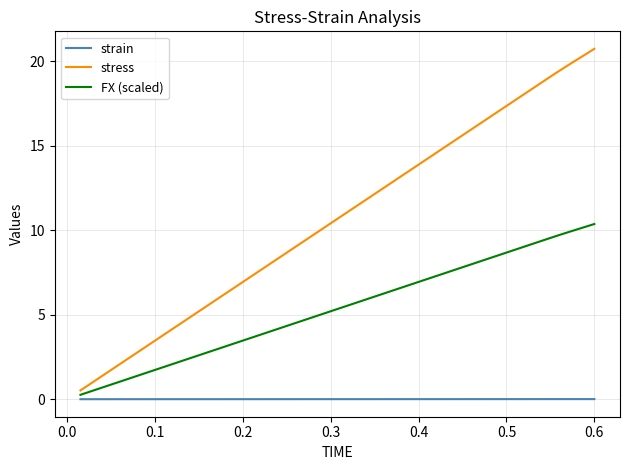

Is this an area chart (filled region under the line)?

No